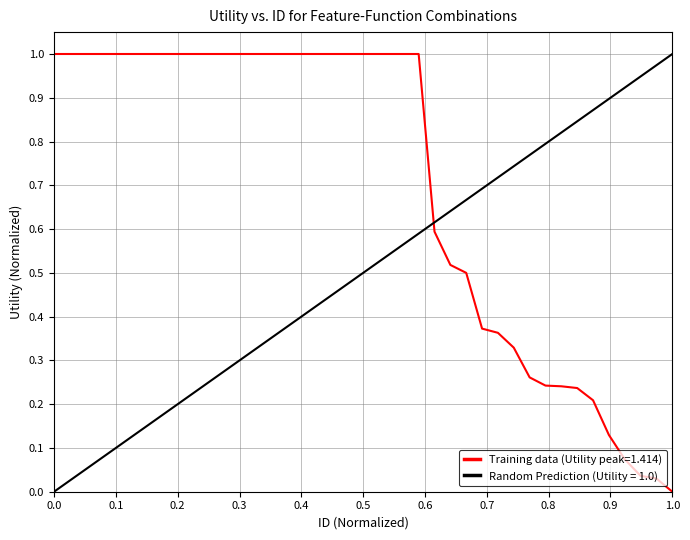

Is it true that Training data (Utility peak=1.414) equals 1.7 at 0.0?

False